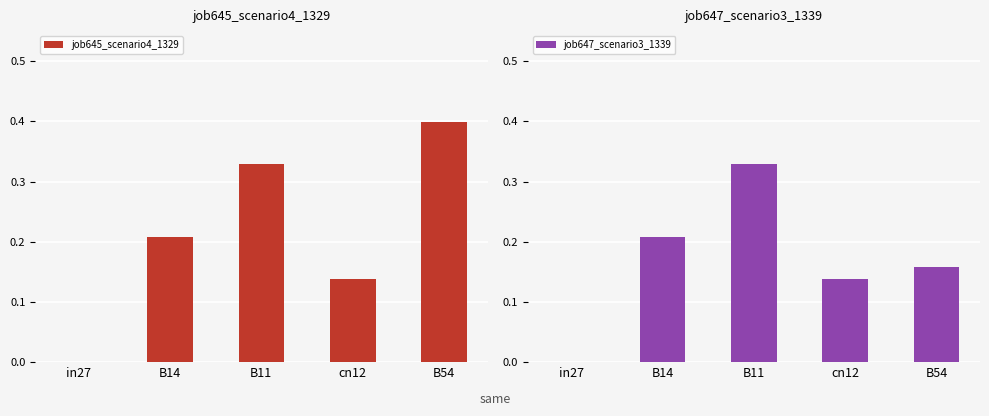

Which series has the largest total across all categories?

job645_scenario4_1329